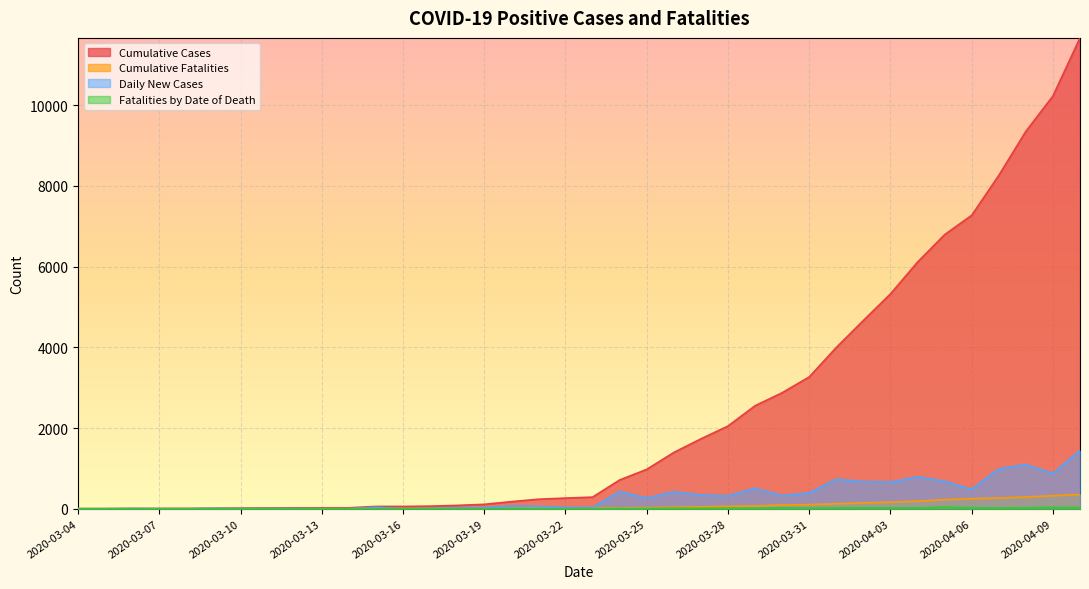

What is the total value across all series at 2020-03-07?

5